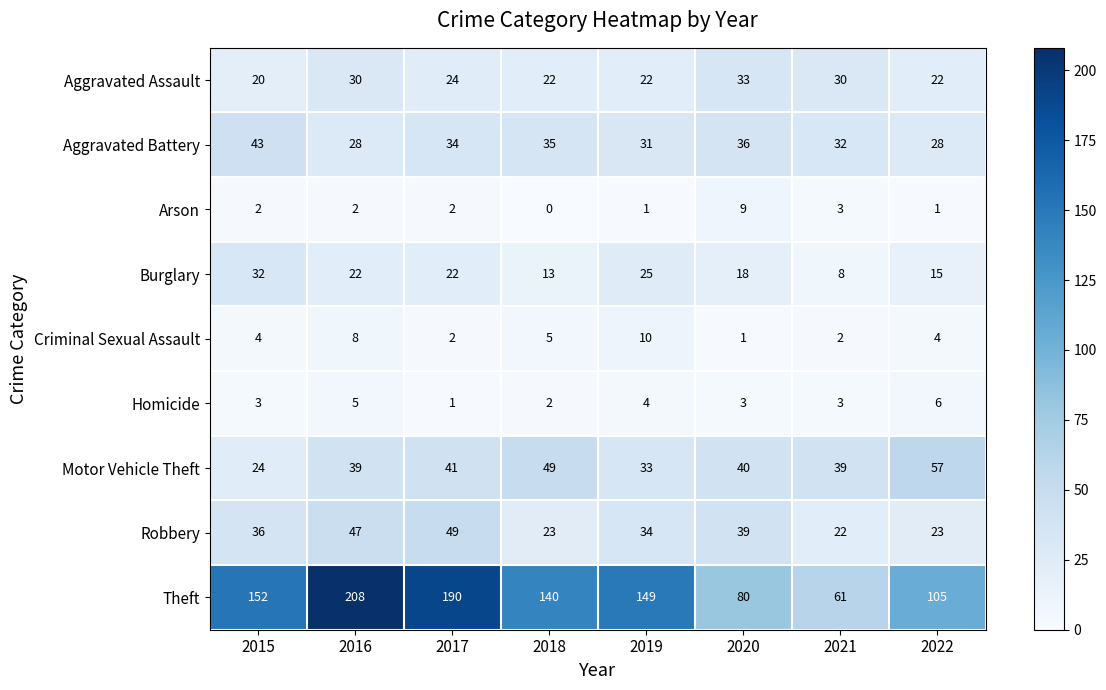

Is it true that Arson equals 4 at 2018?

False